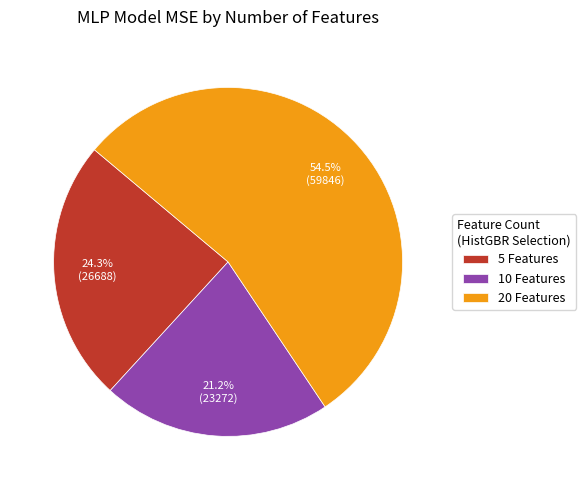

What is the total percentage of 5 Features and 20 Features?

78.8%